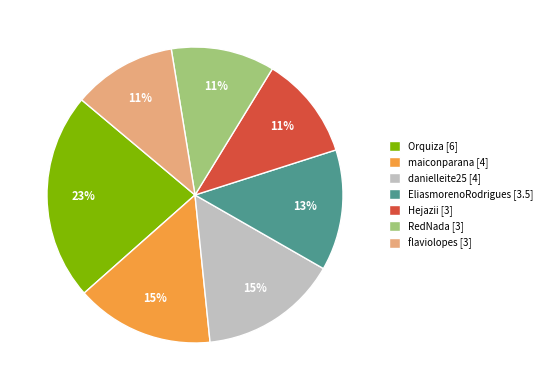

To the nearest percent, what is the average slice percentage?

14%